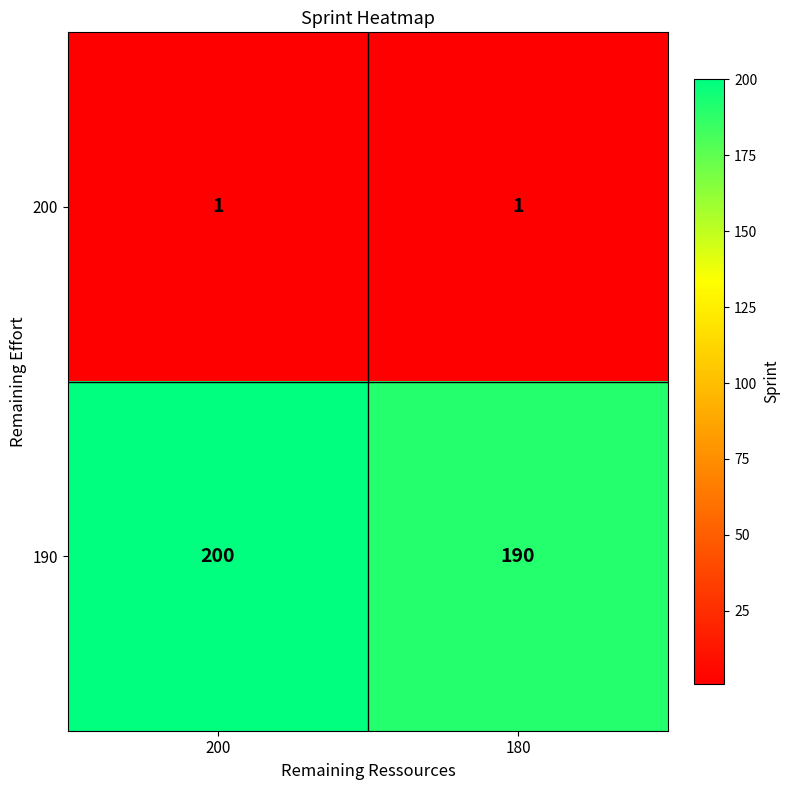

Reading left to right, transcribe all the data shown in this chart.

200: 1	1
190: 200	190